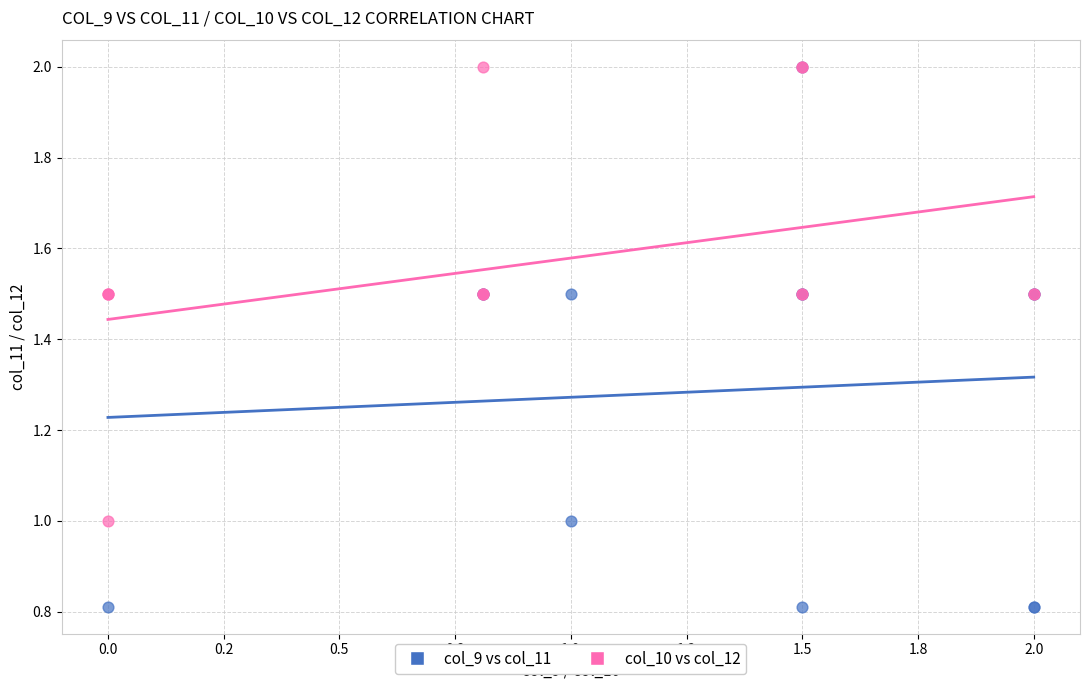

Which series has the widest spread of Y values?

col_9 vs col_11